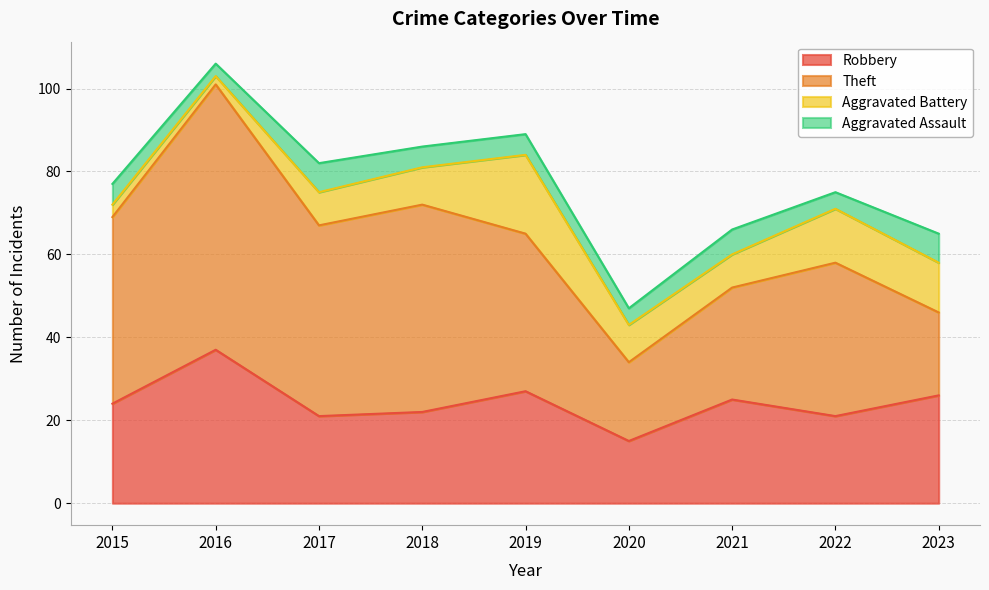

True or false: Theft has a value of 64 at 2016.

True